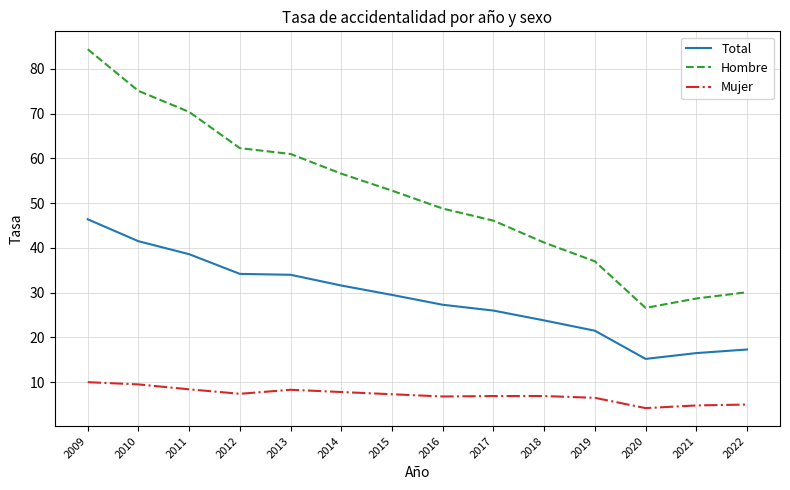

Does the chart have visible grid lines?

Yes